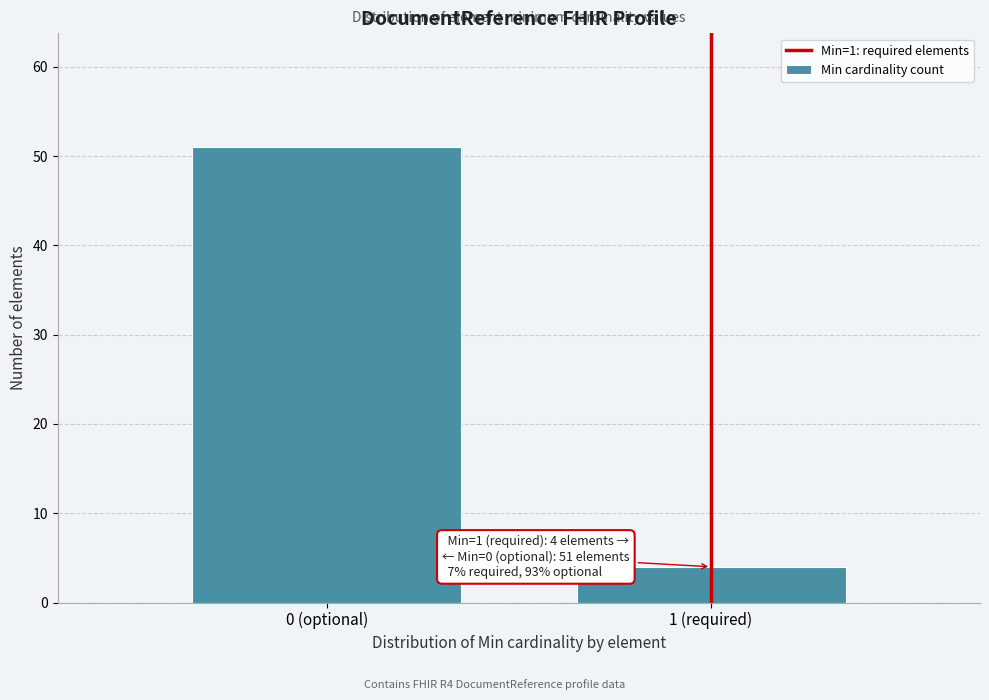

Reading left to right, extract all data points from this chart.

0 (optional)=51	1 (required)=4